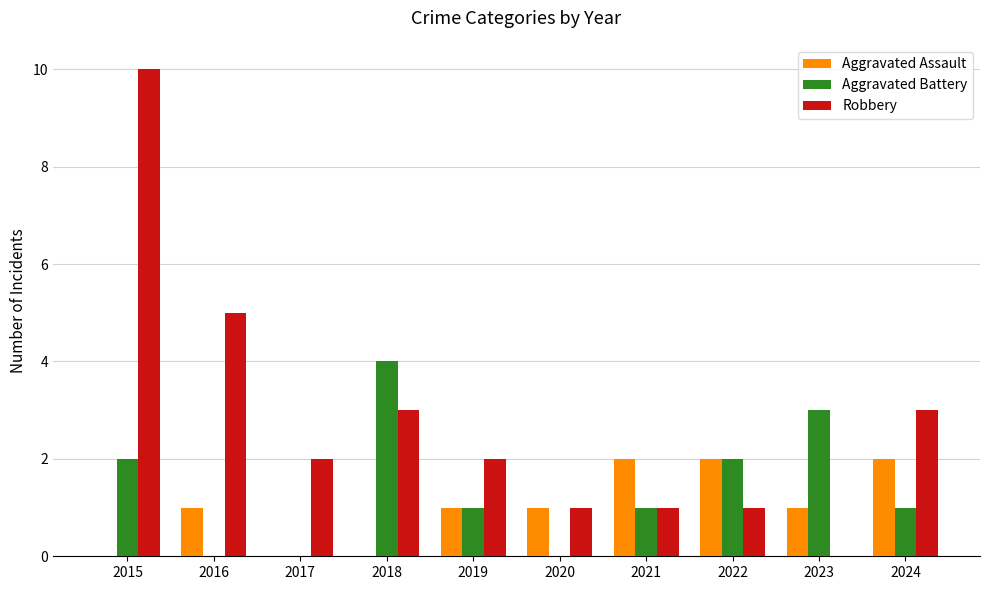

At which label does Aggravated Battery first exceed 1?

2015